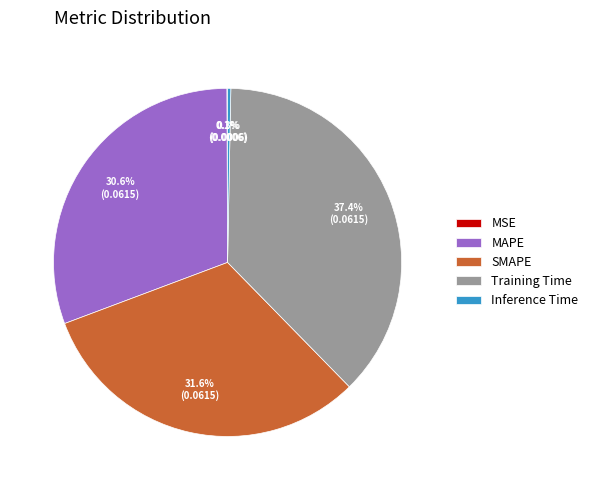

Is SMAPE the majority of the pie?

No